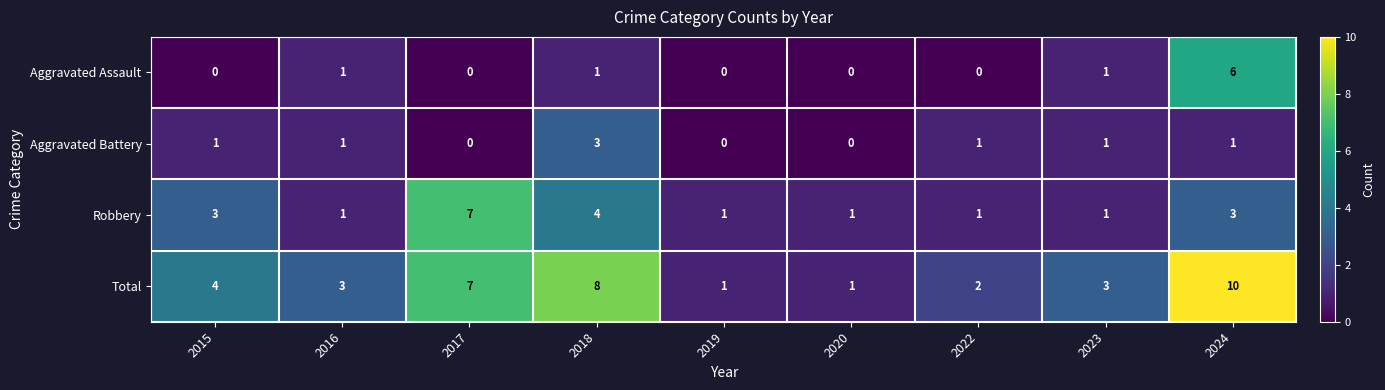

Rank the series at 2018 from highest to lowest value.

Total, Robbery, Aggravated Battery, Aggravated Assault